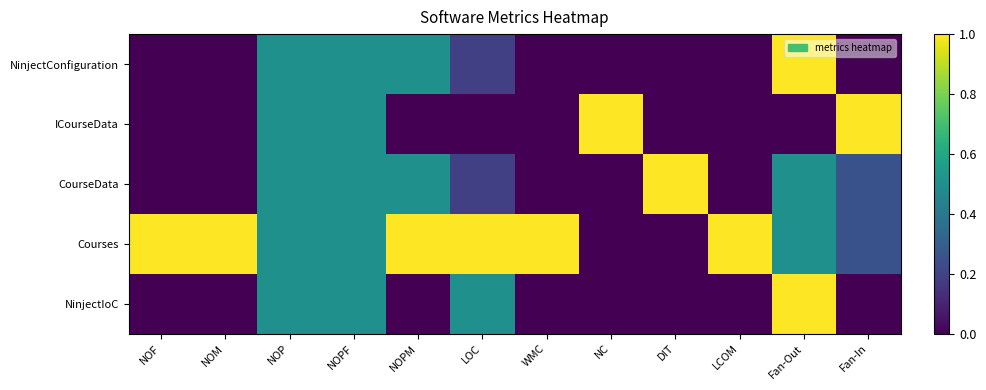

What is the greatest value displayed?

1.0